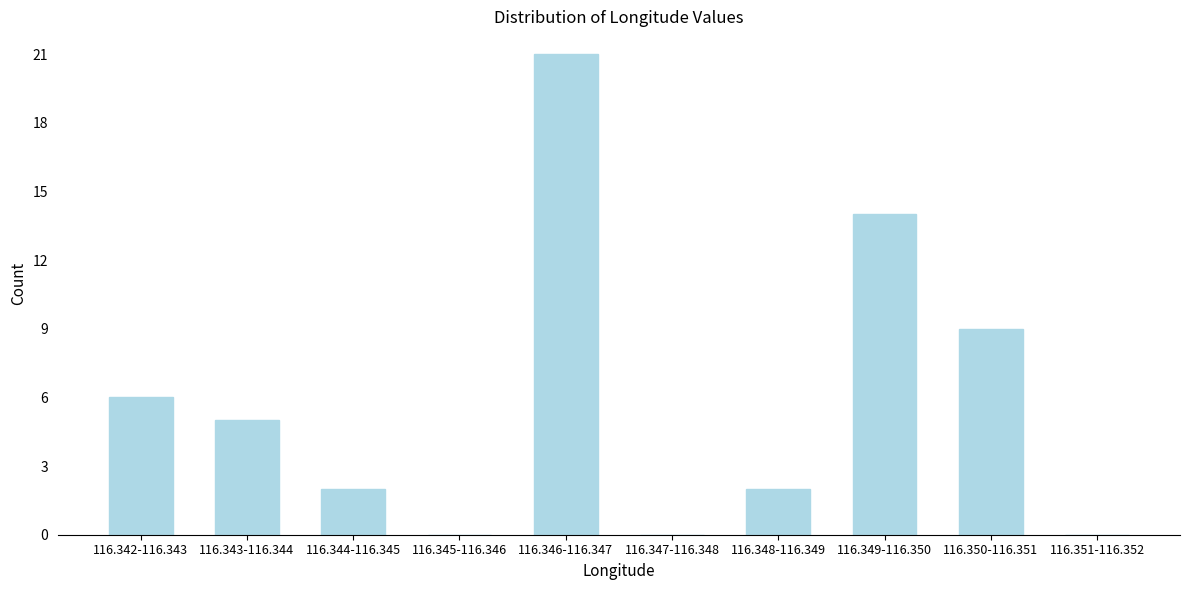

Reading left to right, list all the values displayed in this chart.

116.342-116.343=6	116.343-116.344=5	116.344-116.345=2	116.345-116.346=0	116.346-116.347=21	116.347-116.348=0	116.348-116.349=2	116.349-116.350=14	116.350-116.351=9	116.351-116.352=0